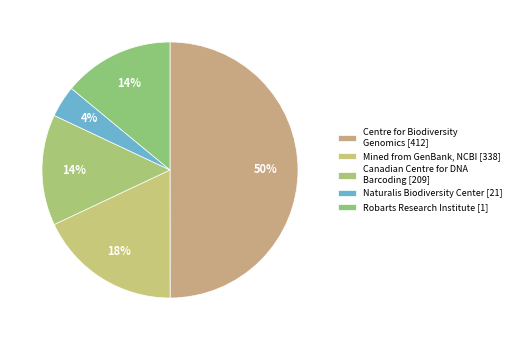

Count the number of slices in the pie.

5